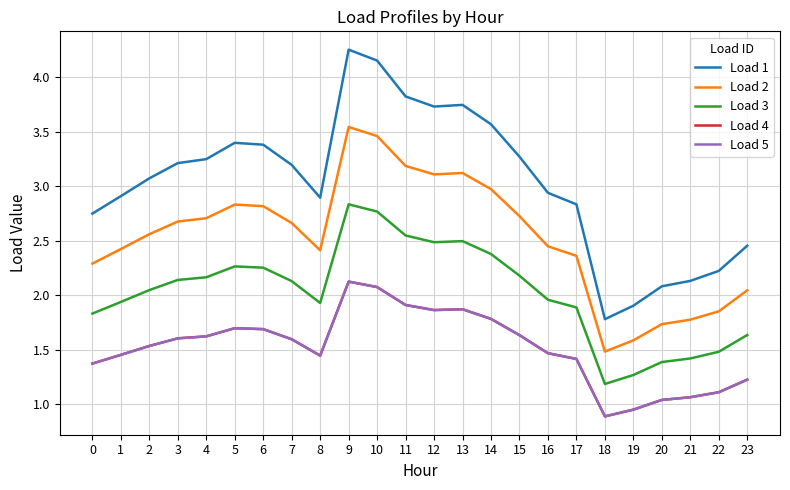

At which category does the chart reach its minimum across all series?

18